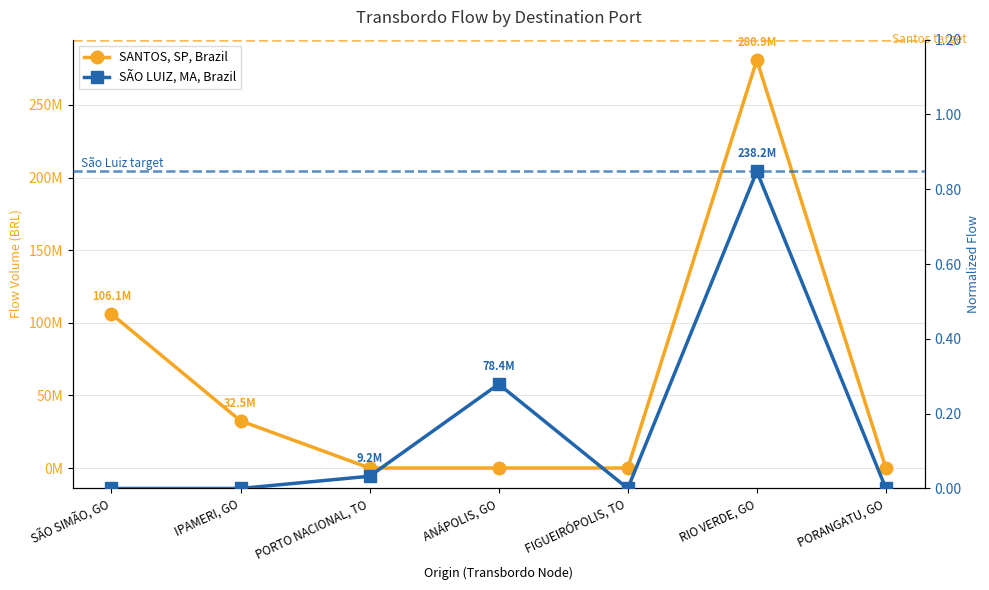

True or false: SANTOS, SP, Brazil has more than 2 interior local peaks.

False